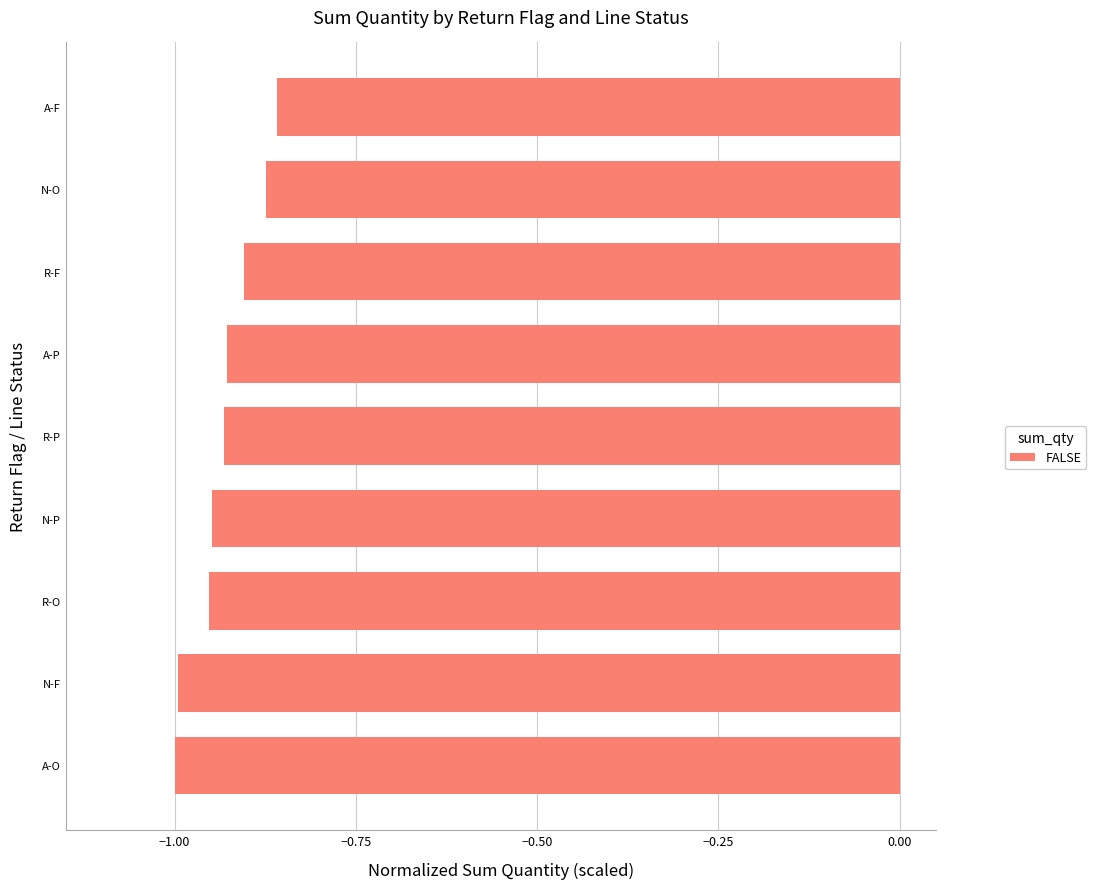

What is the change in value from N-F to R-F?

+0.1